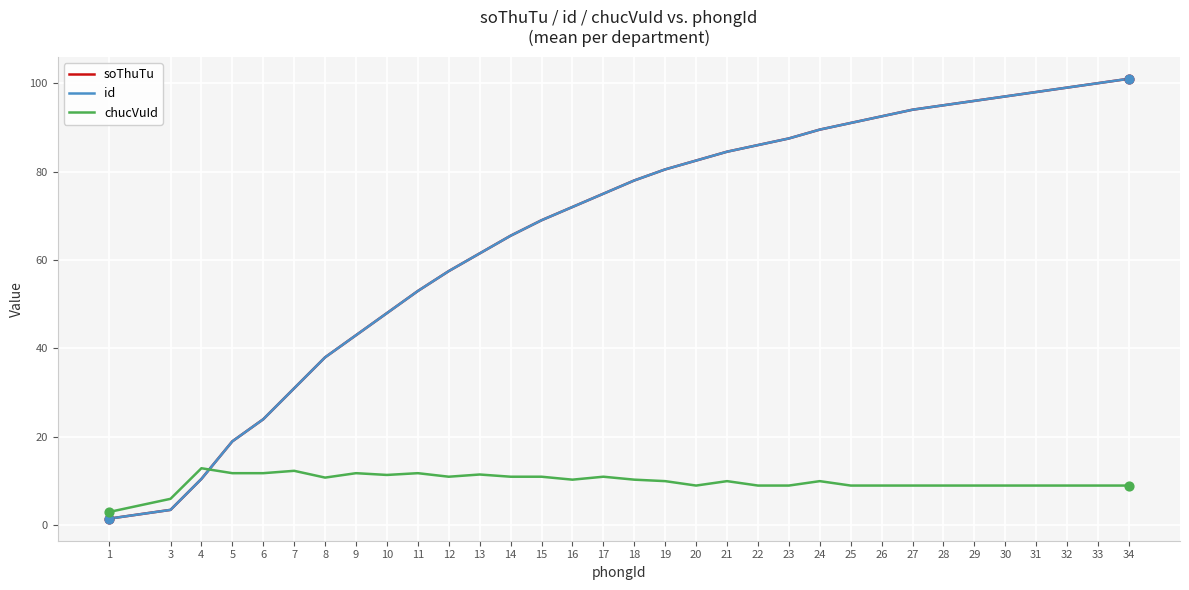

What is the total value across all series at 27?

197.0